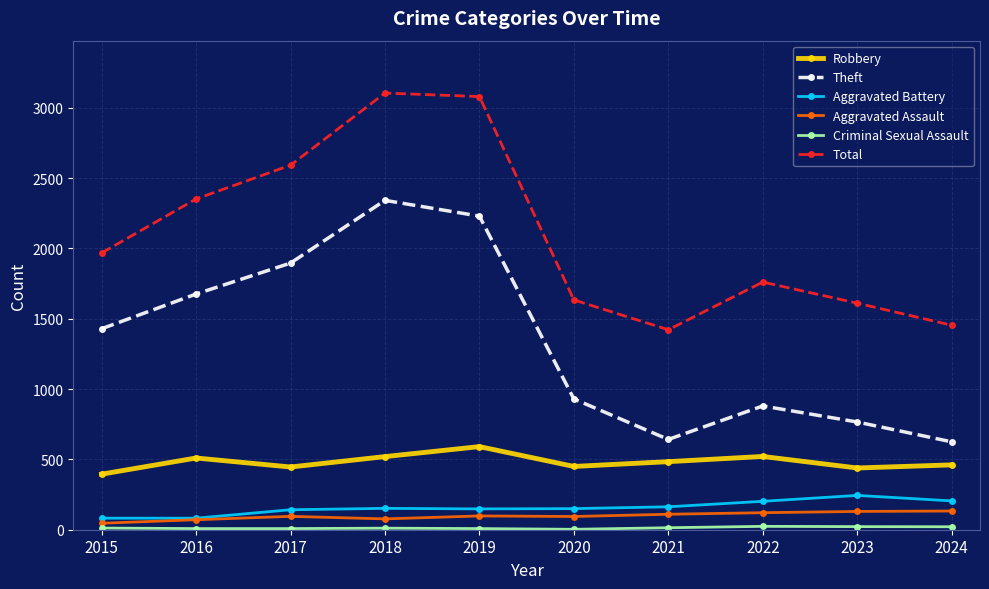

Which series has the largest total across all categories?

Total